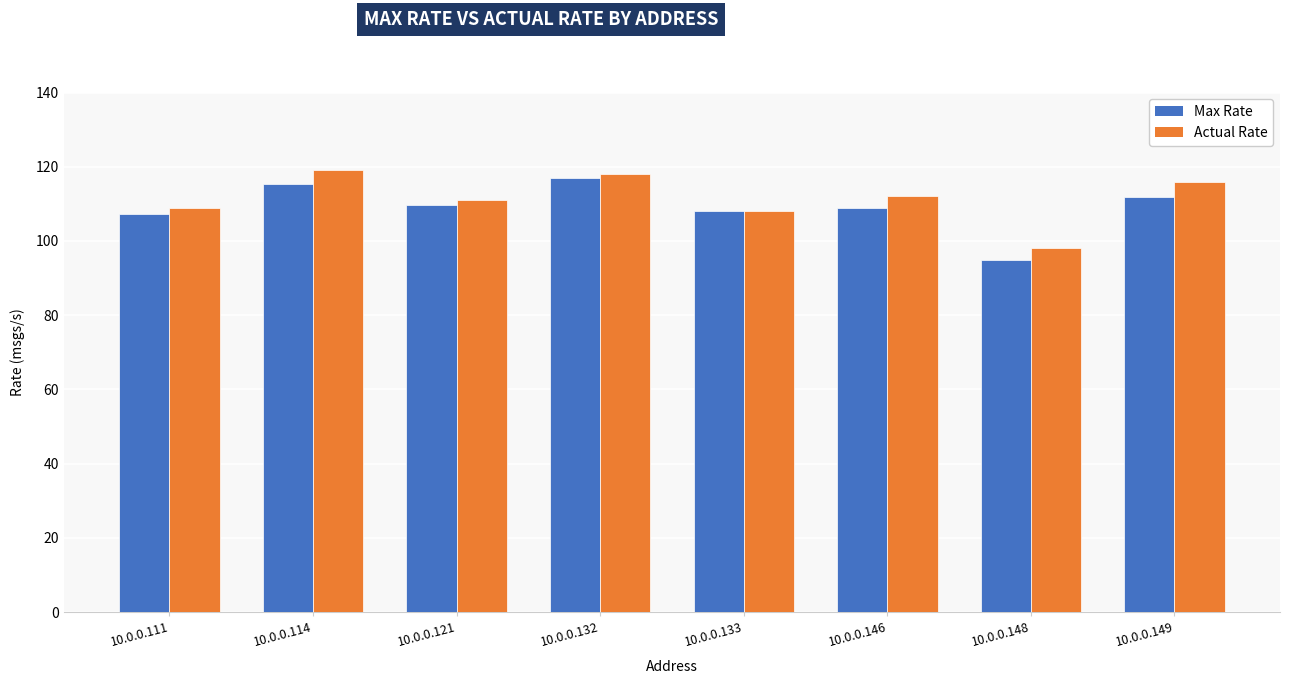

Reading left to right, list all the values displayed in this chart.

Max Rate: 107.3	115.3	109.8	116.9	108.0	108.8	94.8	111.9
Actual Rate: 109.0	119.0	111.0	118.0	108.0	112.0	98.0	116.0